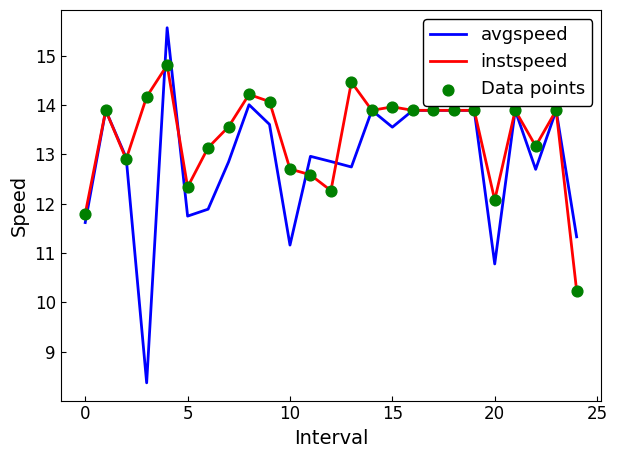

Which series has the largest range (max minus min)?

avgspeed